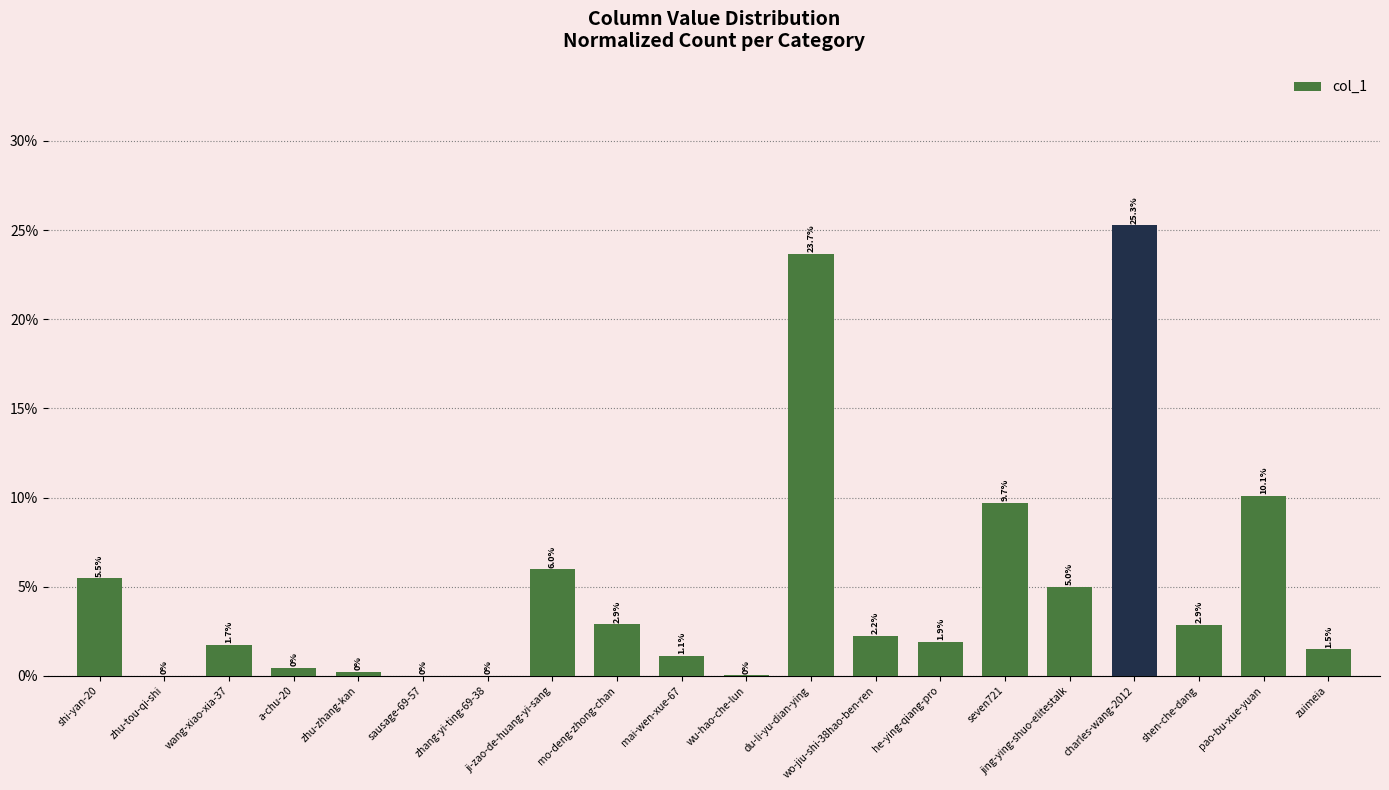

Rank the categories by value from highest to lowest.

charles-wang-2012, du-li-yu-dian-ying, pao-bu-xue-yuan, seven721, ji-zao-de-huang-yi-sang, shi-yan-20, jing-ying-shuo-elitestalk, mo-deng-zhong-chan, shen-che-dang, wo-jiu-shi-38hao-ben-ren, he-ying-qiang-pro, wang-xiao-xia-37, zuimeia, mai-wen-xue-67, a-chu-20, zhu-zhang-kan, wu-hao-che-lun, zhu-tou-qi-shi, sausage-69-57, zhang-yi-ting-69-38